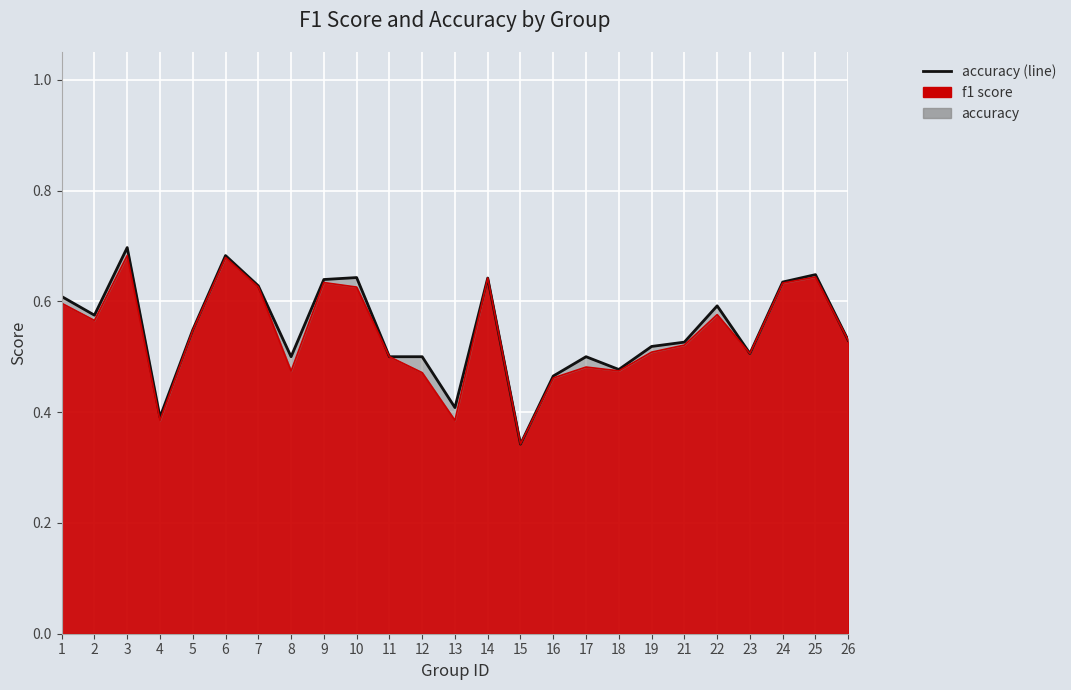

What is the lowest value of the accuracy (line) series?

0.3